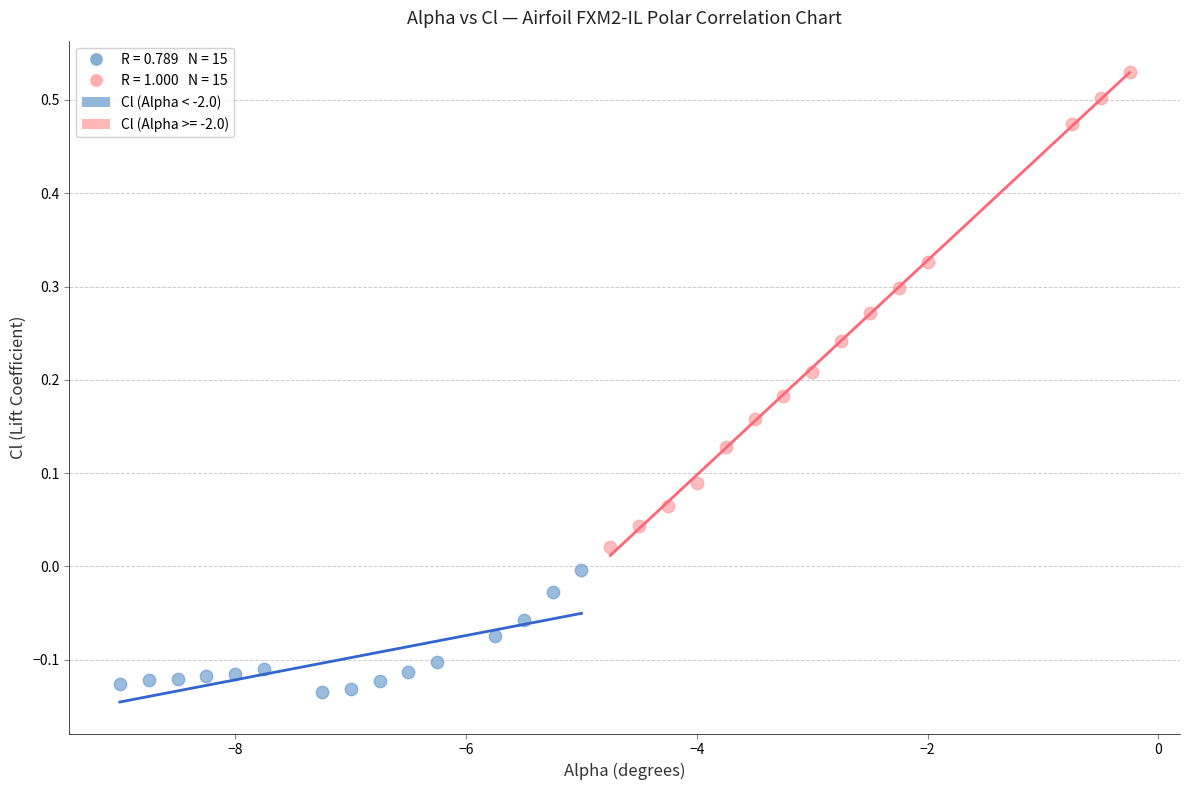

Which series contains the highest Y value?

Cl (Alpha >= -2.0)